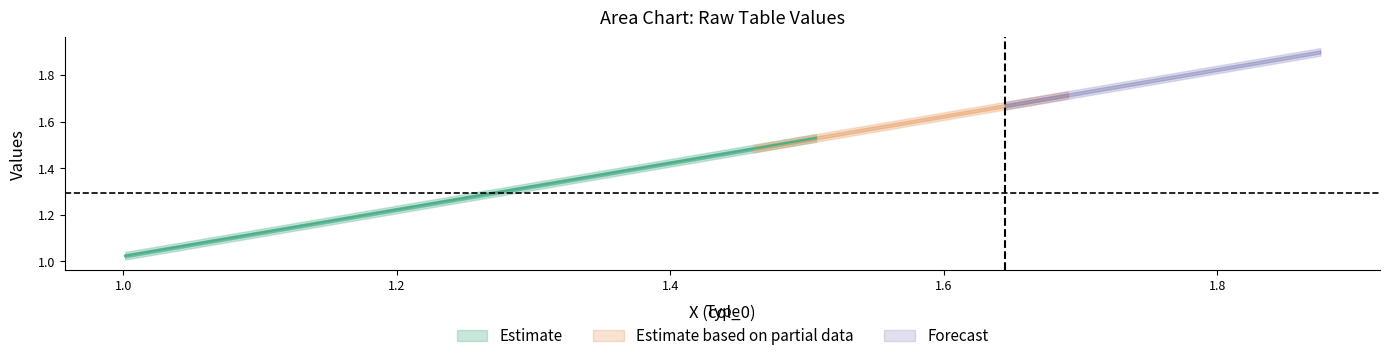

Is it true that col_1 equals 1.1 at 1.09307?

True